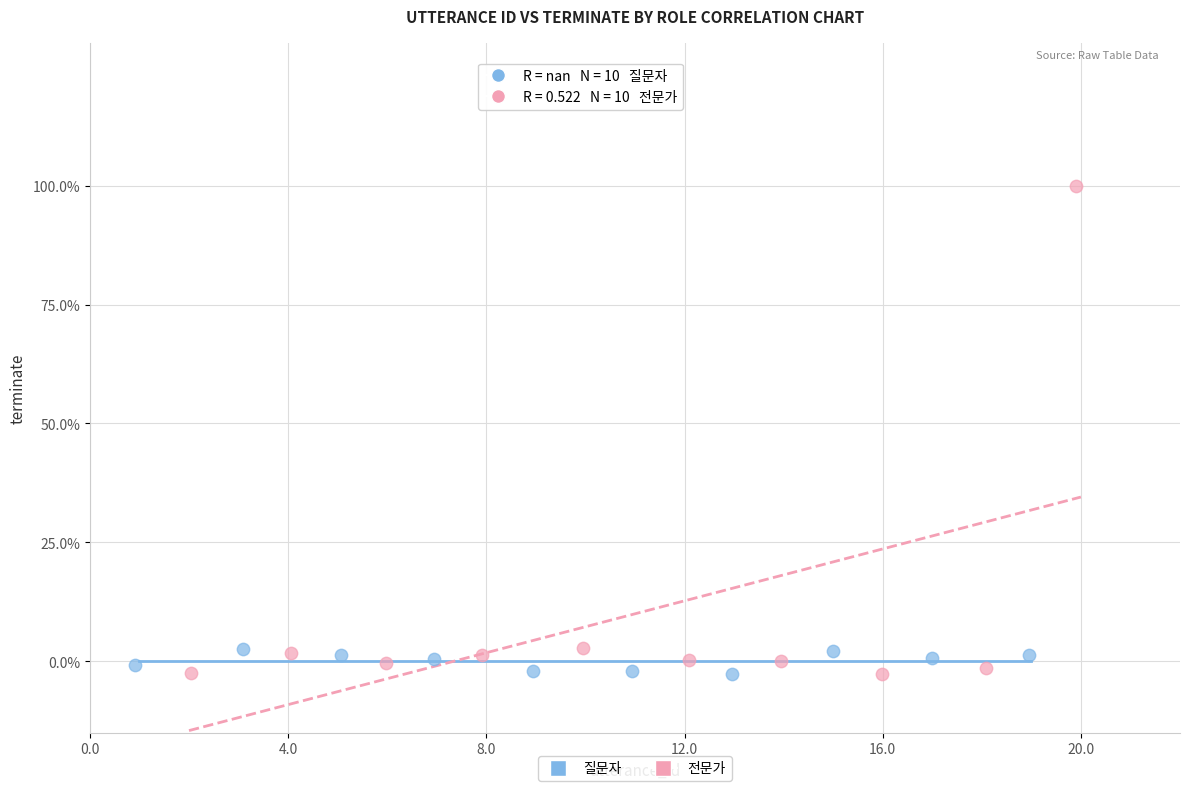

Which series reaches the maximum Y coordinate?

전문가